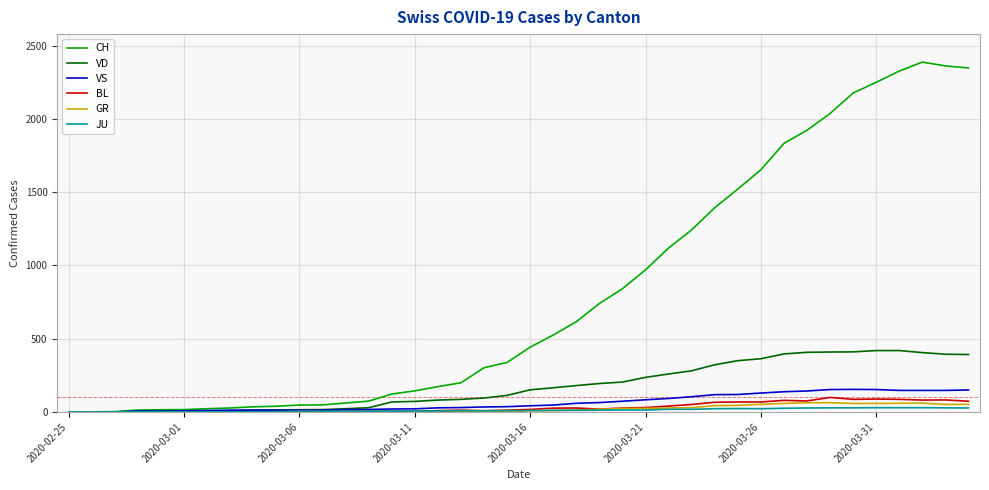

Rank the series by their maximum value, from lowest to highest.

JU, GR, BL, VS, VD, CH